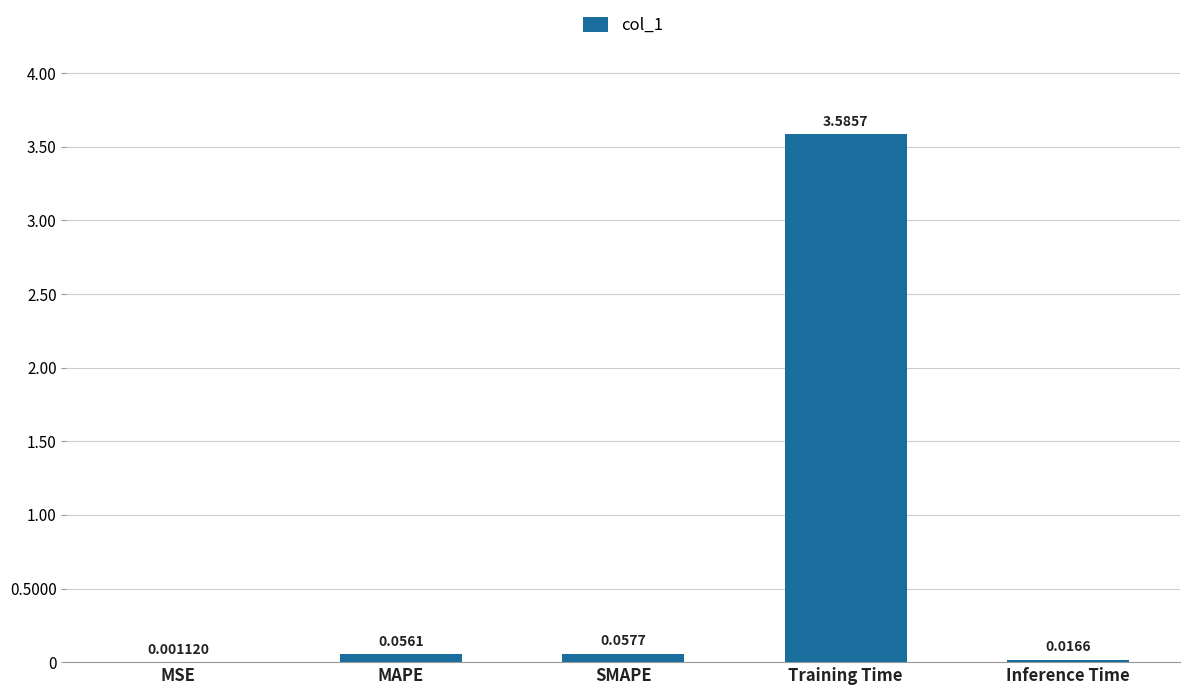

Which has a higher value, Training Time or Inference Time?

Training Time